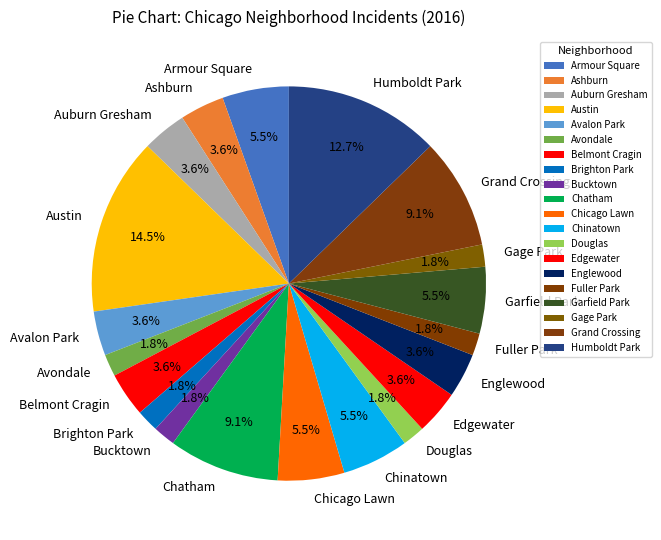

What is the largest slice in the pie chart?

Austin